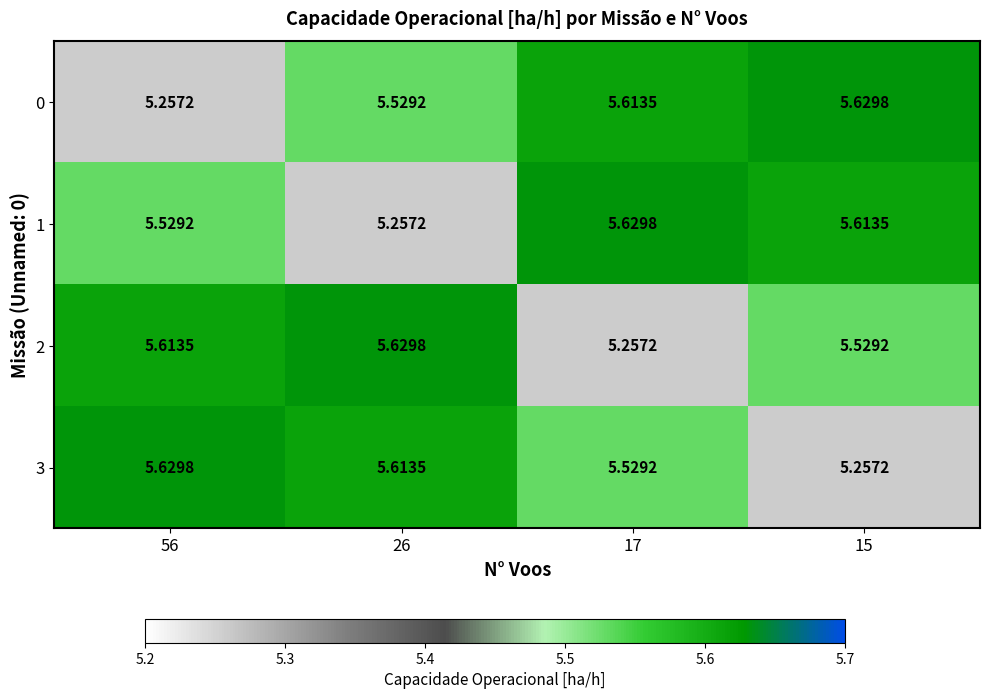

Is the value of 1 at 56 greater than the value of 2 at 56?

No